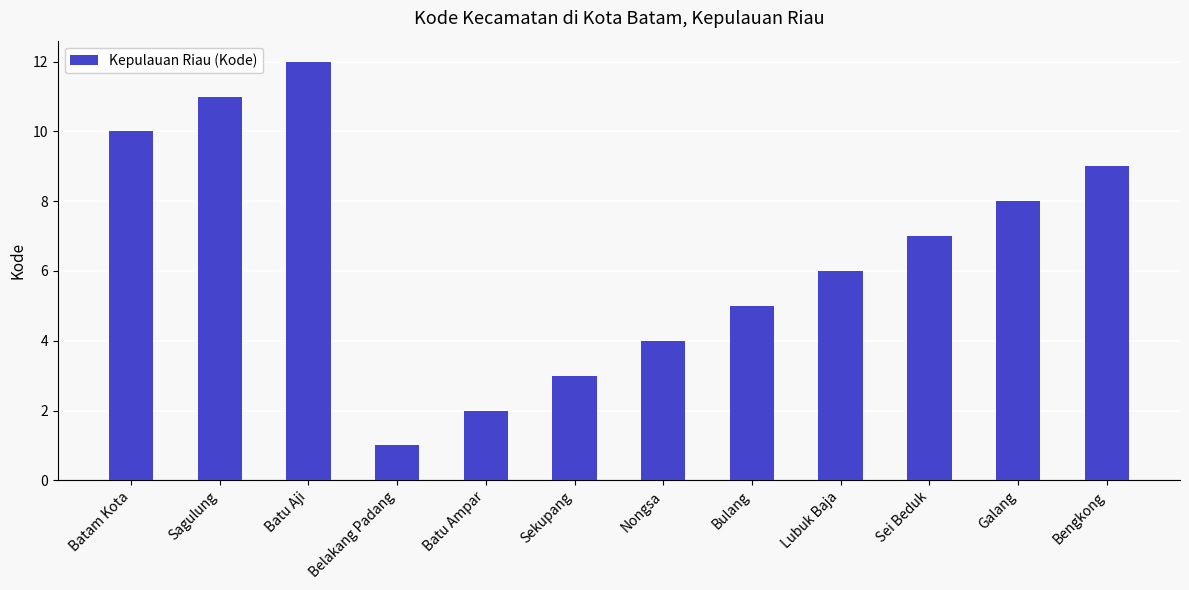

At which label is the value closest to 6?

Lubuk Baja